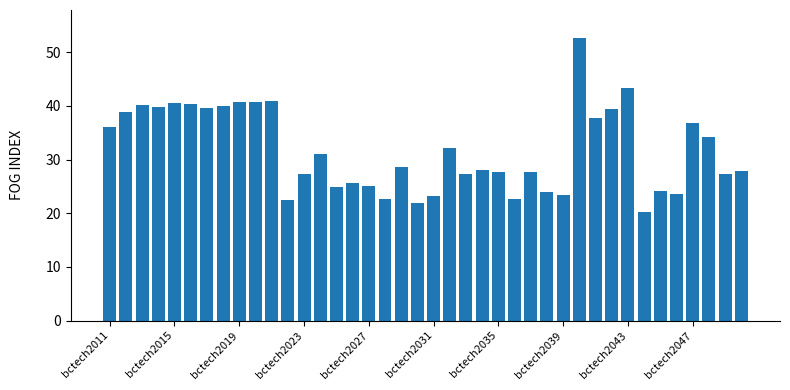

What is the value of the 30th bar from the left?

52.6